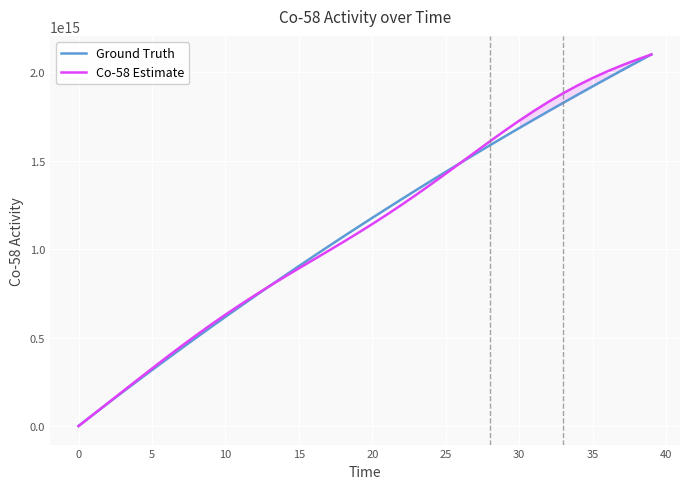

Which series has the largest total across all categories?

Co-58 Estimate